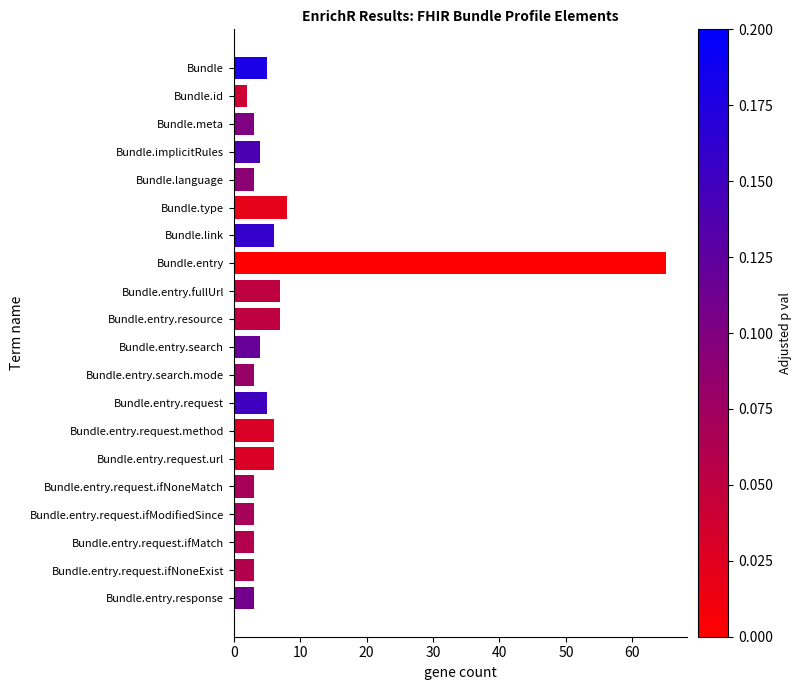

What is the difference between the second highest and minimum values?

6